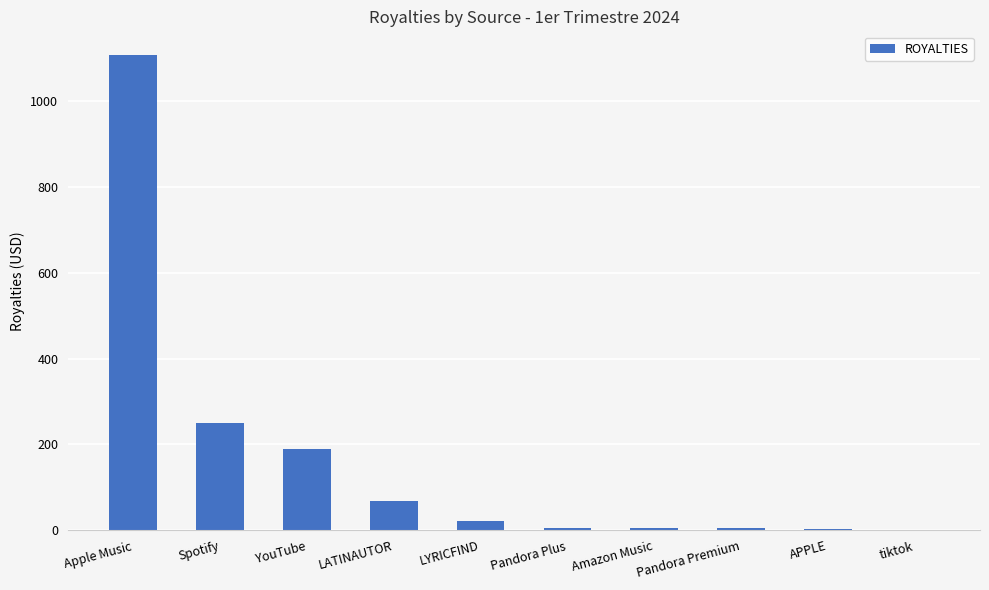

Are the bars horizontal?

No